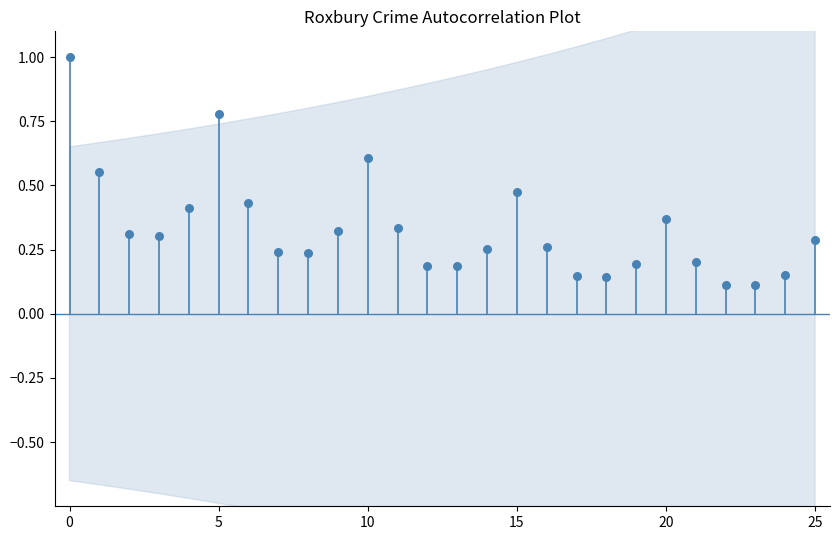

What is the range of Y values (max minus min)?

0.9